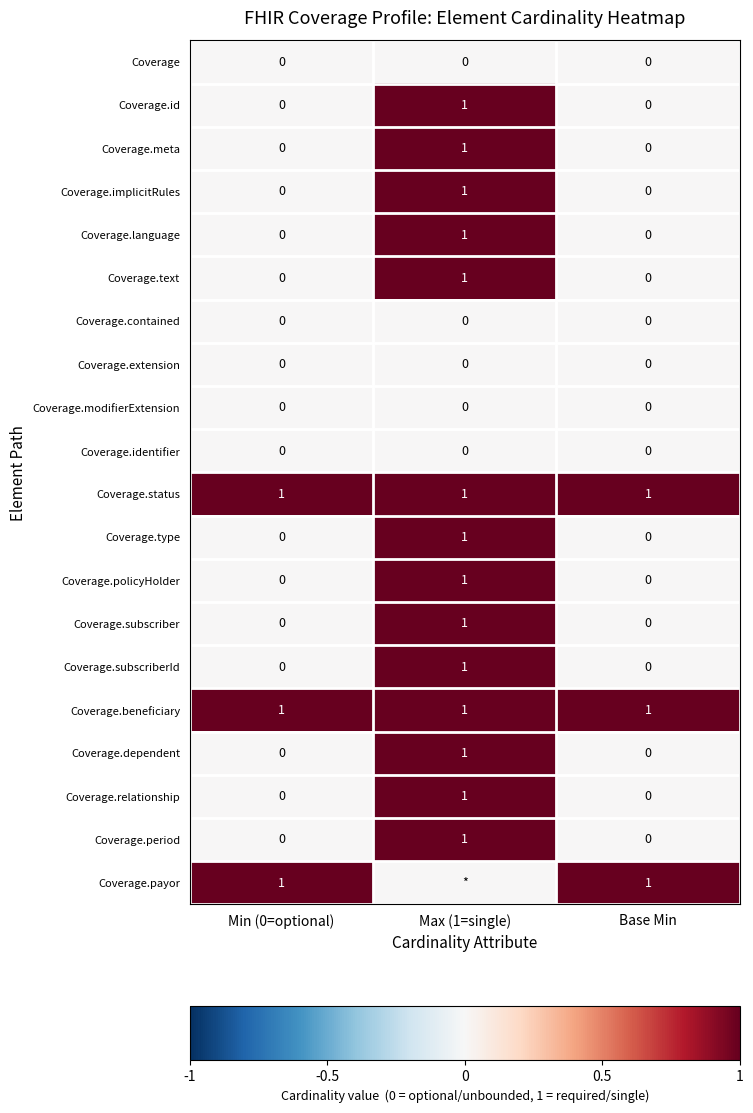

At which label does Coverage.text reach its peak?

Max (1=single)